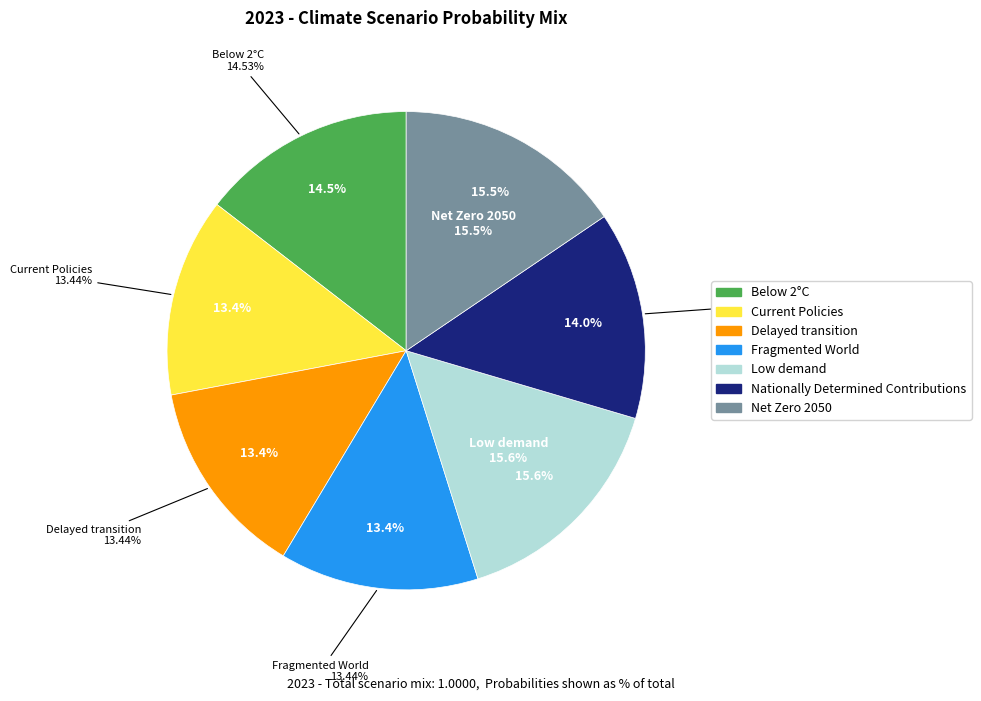

The Delayed transition slice represents 13% of the pie. True or false?

True